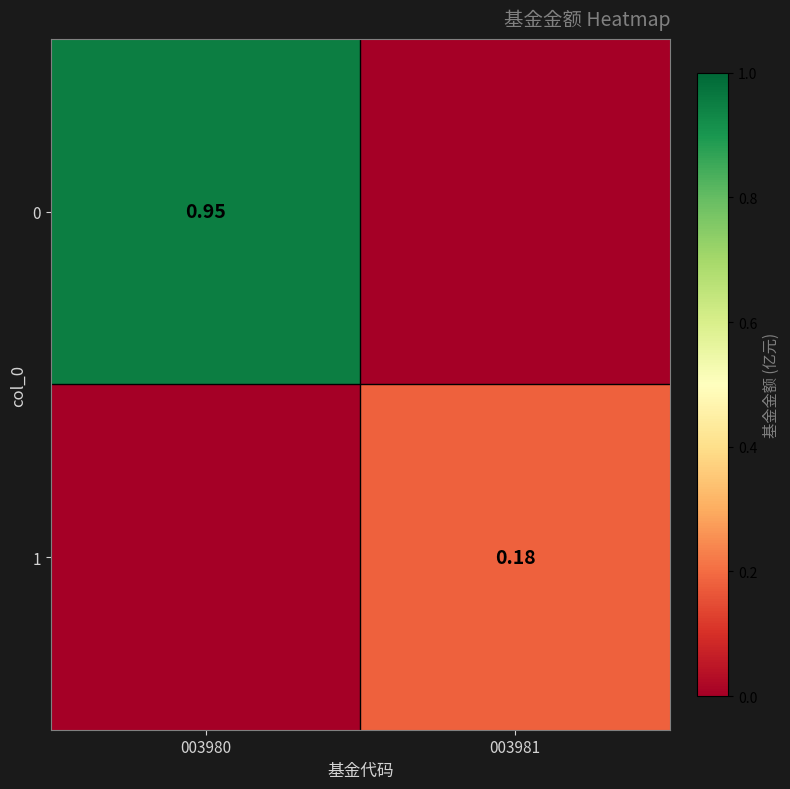

Which has a higher value, 003980 or 003981?

003980